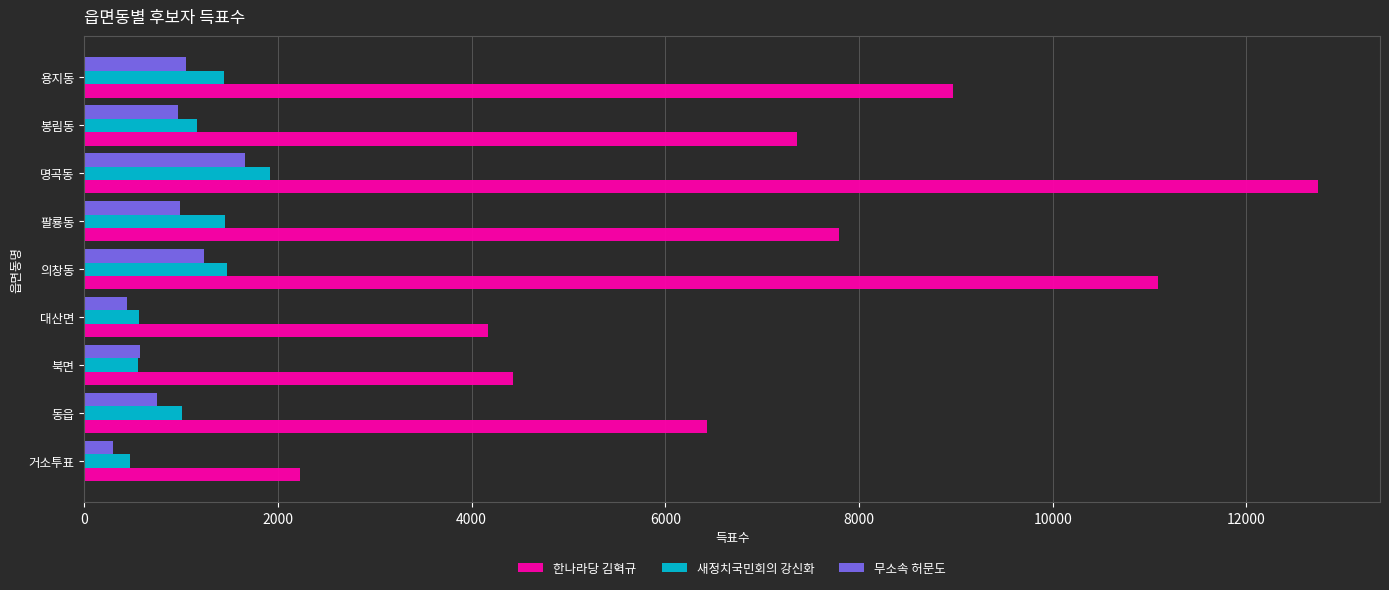

What is the difference between the maximum and minimum values in the 새정치국민회의 강신화 series?

1446